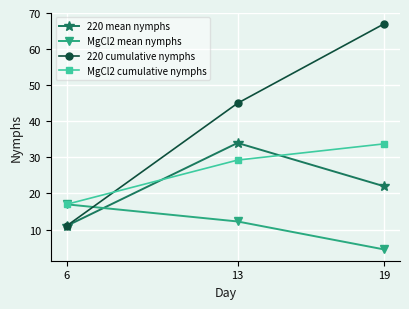

At which label does 220 mean nymphs first exceed 22?

13